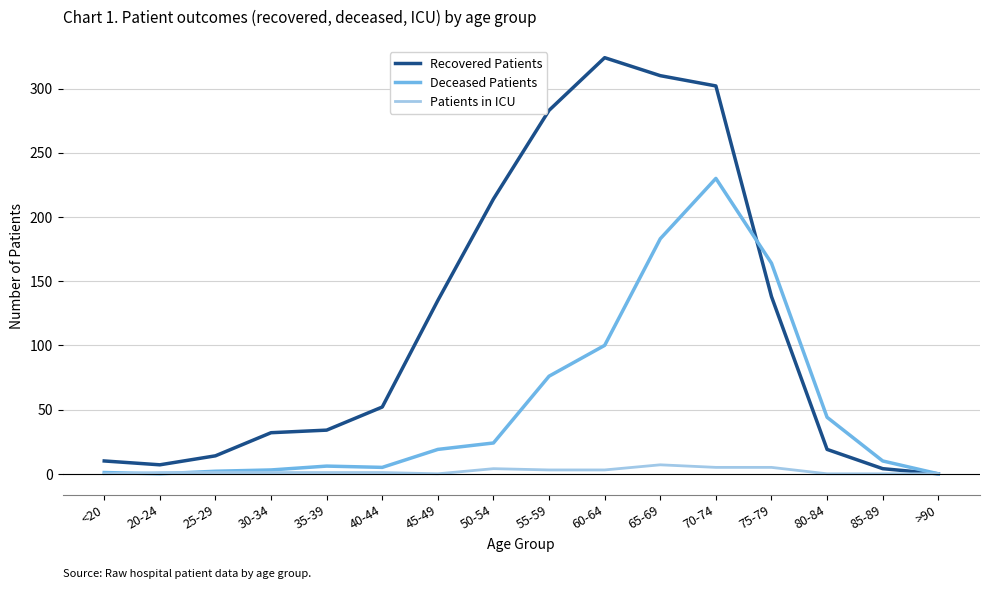

Is it true that Recovered Patients equals 135 at 45-49?

True